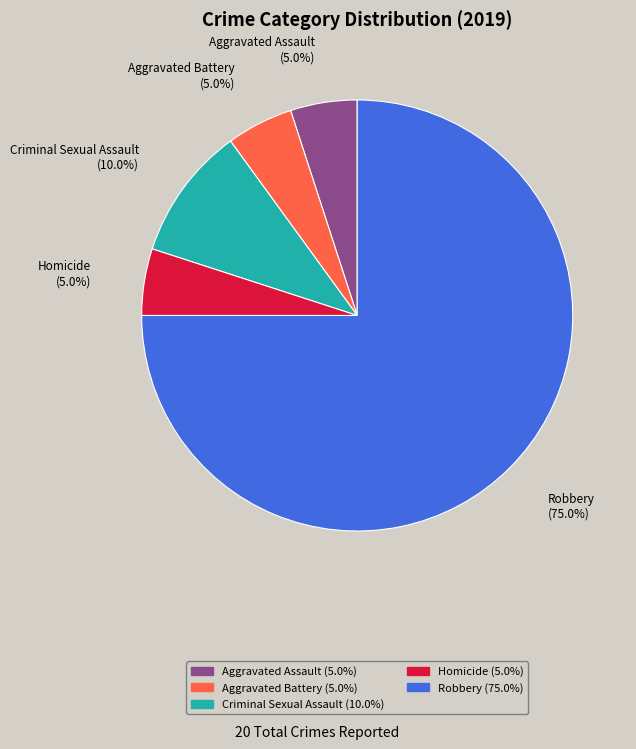

What is the majority slice?

Robbery